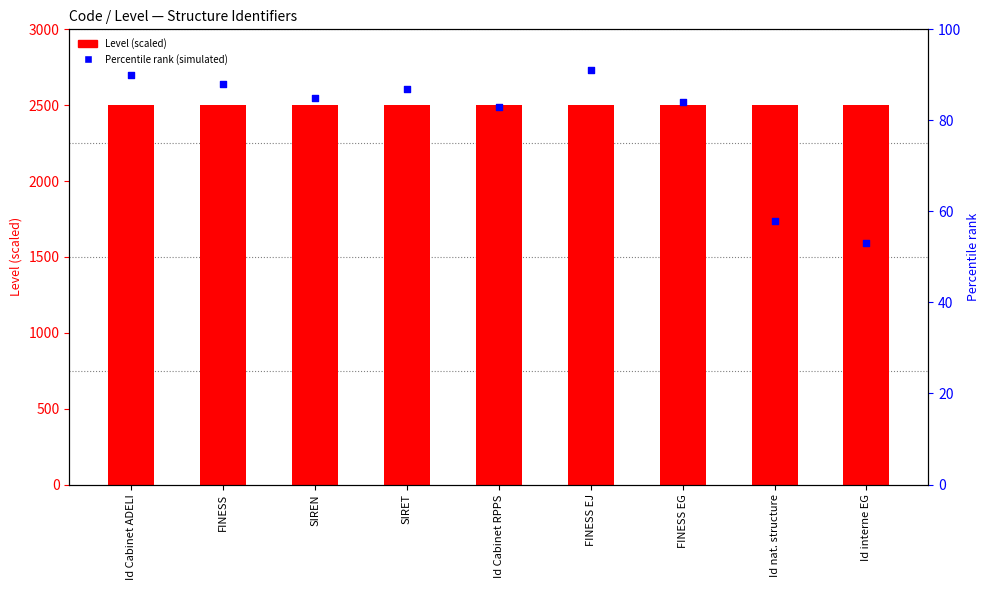

Is the value of Level (scaled) at FINESS EJ greater than the value of Percentile rank at Id Cabinet RPPS?

Yes